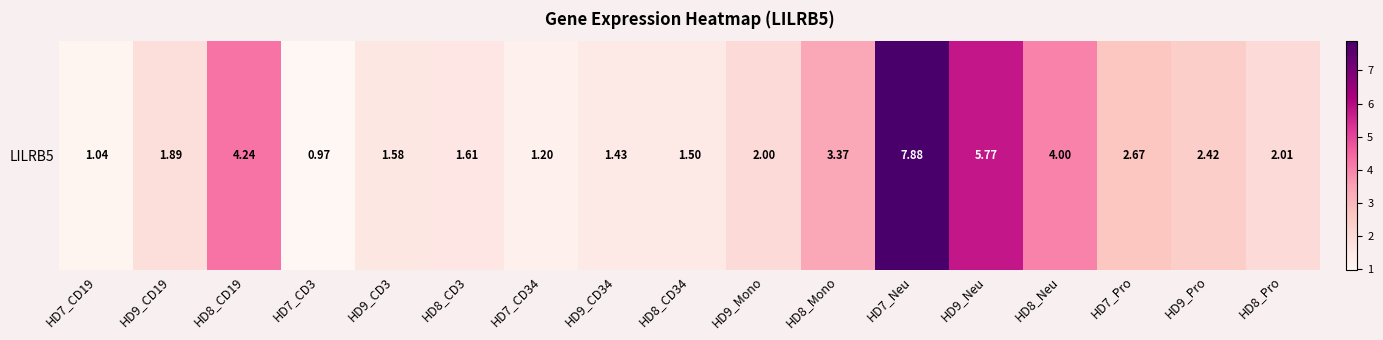

Rank the categories by value from lowest to highest.

HD7_CD3, HD7_CD19, HD7_CD34, HD9_CD34, HD8_CD34, HD9_CD3, HD8_CD3, HD9_CD19, HD9_Mono, HD8_Pro, HD9_Pro, HD7_Pro, HD8_Mono, HD8_Neu, HD8_CD19, HD9_Neu, HD7_Neu